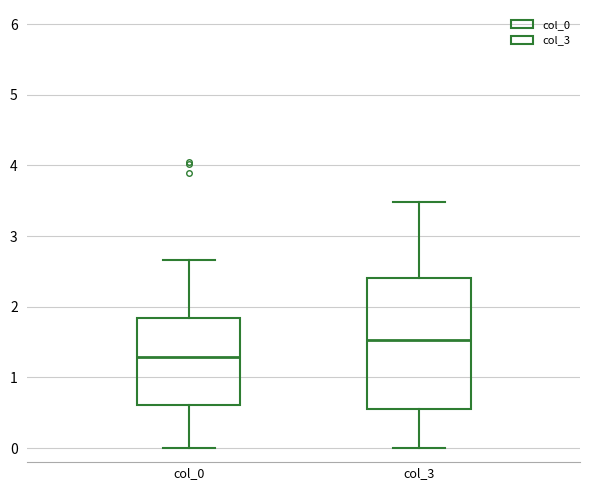

Reading left to right, read every box against the y-axis: the position of its median line, the range the box covers, and the ends of its whiskers. The values are not printed on the chart, so give them approximately, as read against the axis.

col_0: median 1.3, box 0.6 to 1.8, whiskers 0.0 to 2.7
col_3: median 1.5, box 0.5 to 2.4, whiskers 0.0 to 3.5